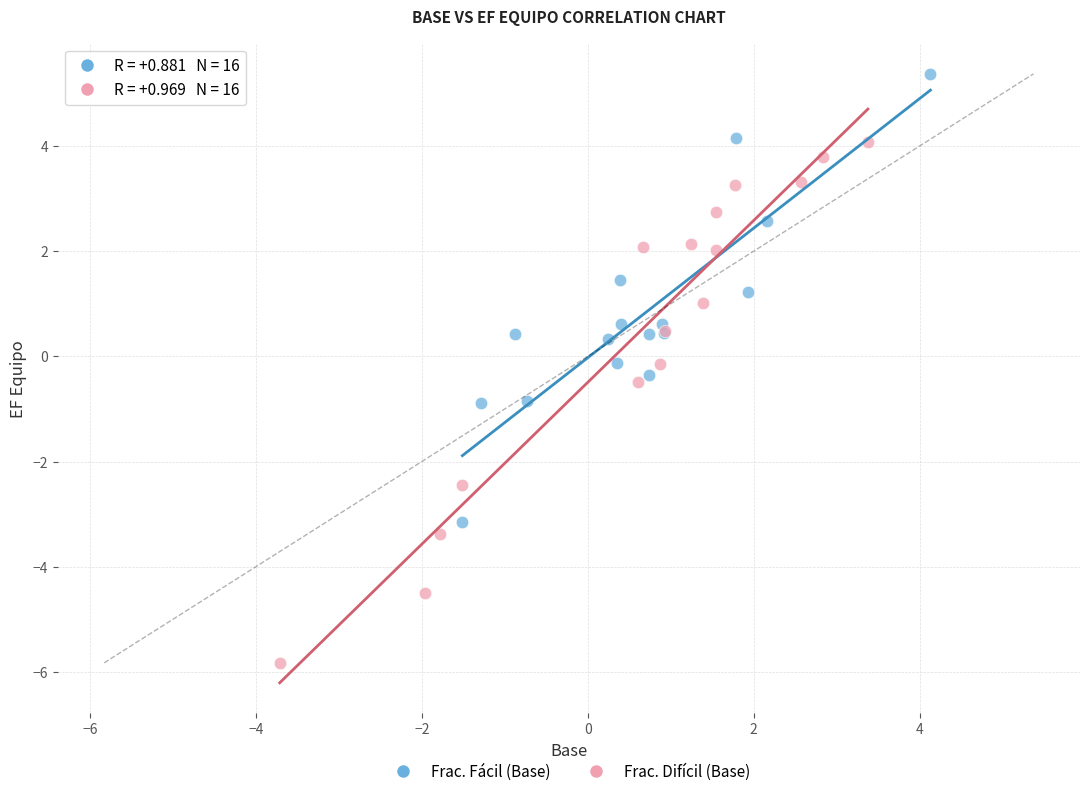

What are all the series names shown in the legend?

Frac. Fácil (Base), Frac. Difícil (Base)